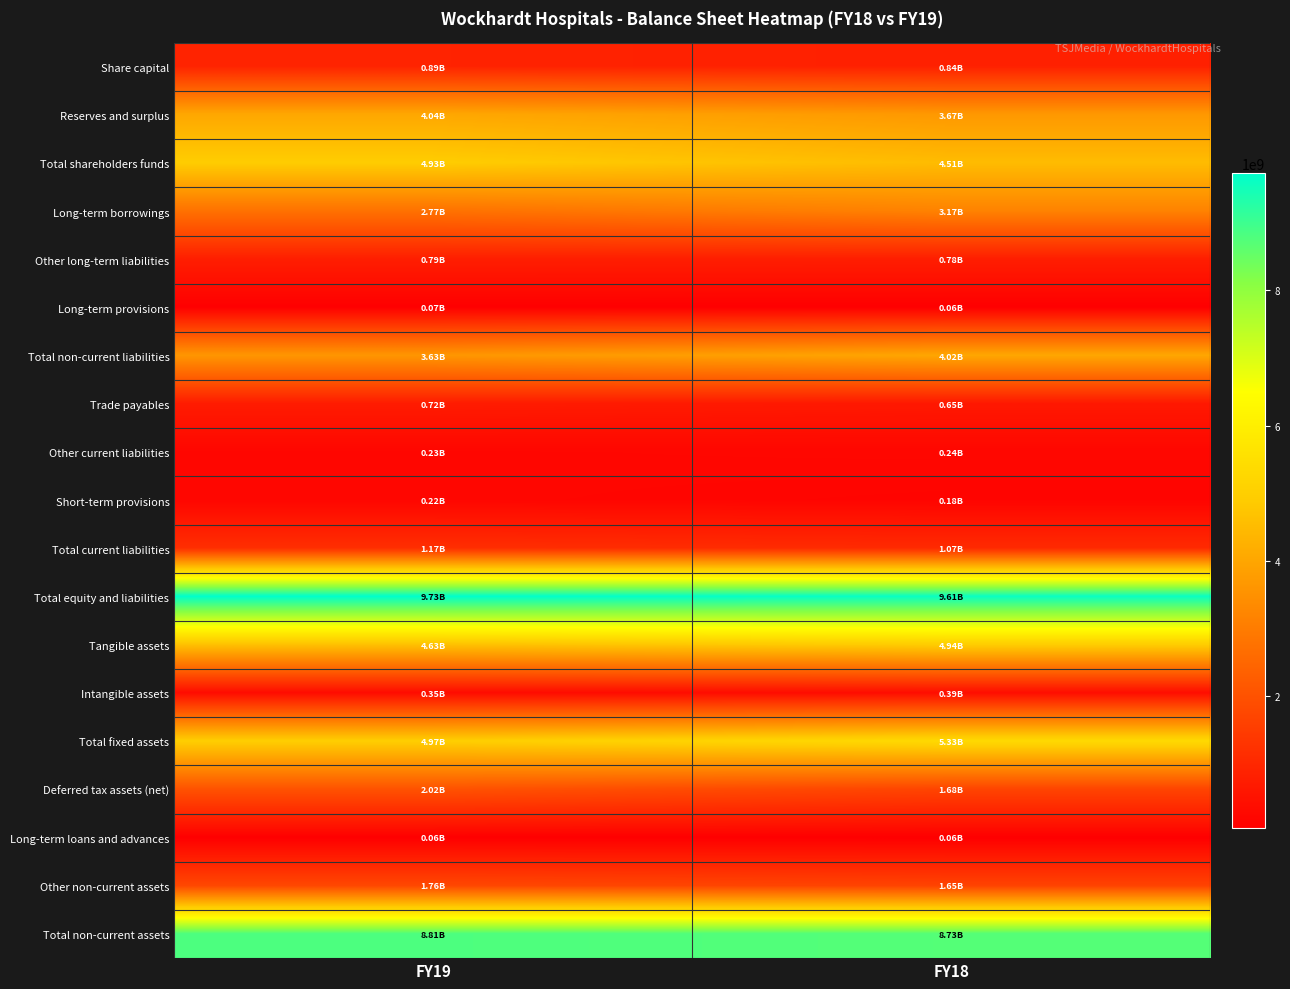

Which has a higher value, FY19 or FY18?

FY19